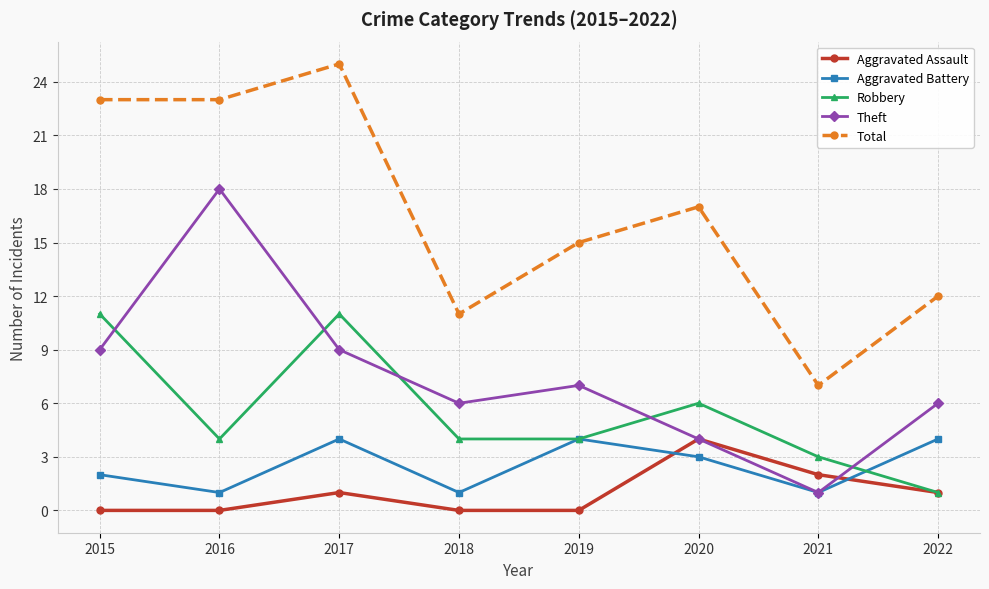

True or false: Aggravated Assault and Theft intersect in this chart.

True